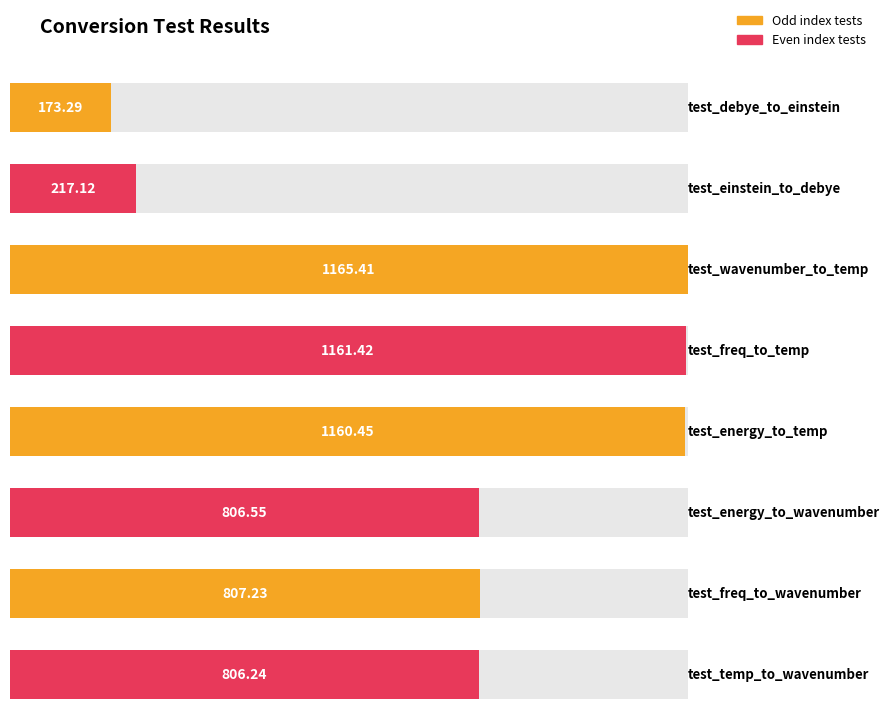

Rank the categories by value from highest to lowest.

test_wavenumber_to_temp, test_freq_to_temp, test_energy_to_temp, test_freq_to_wavenumber, test_energy_to_wavenumber, test_temp_to_wavenumber, test_einstein_to_debye, test_debye_to_einstein